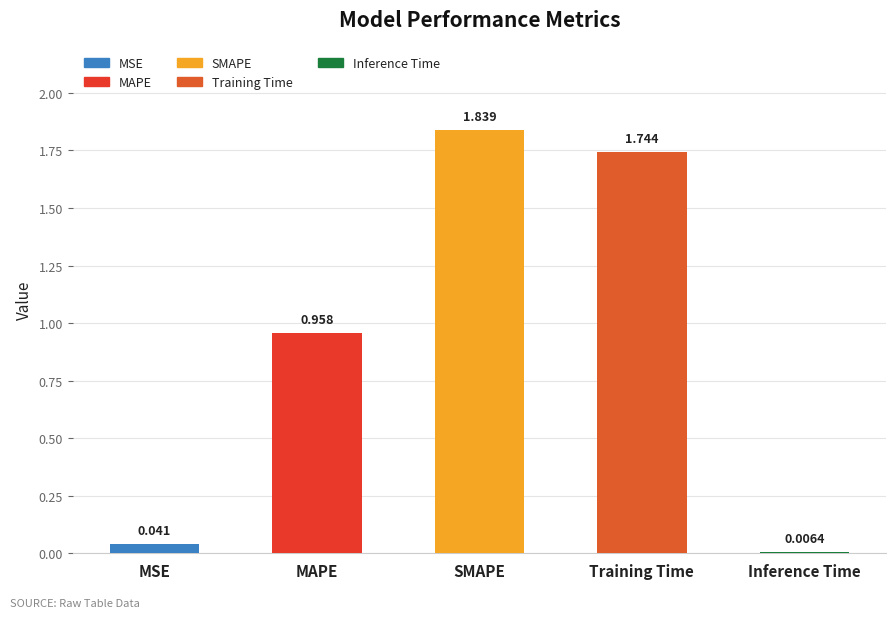

Where is the data nearest to the value 0?

Inference Time